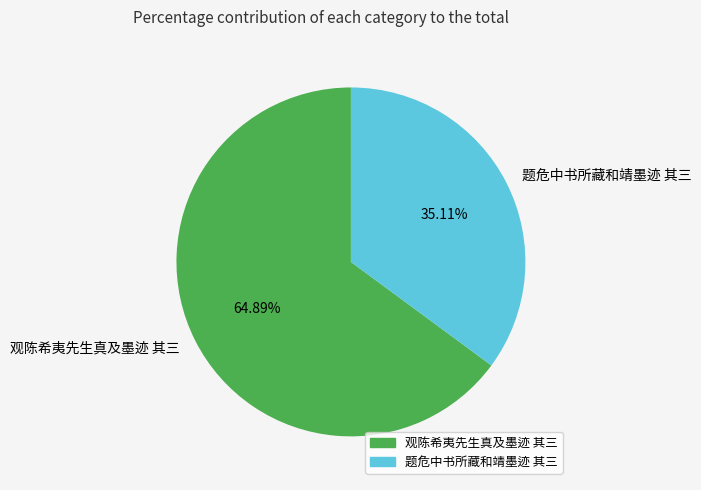

To the nearest percent, what percentage of the pie is 题危中书所藏和靖墨迹 其三?

35%